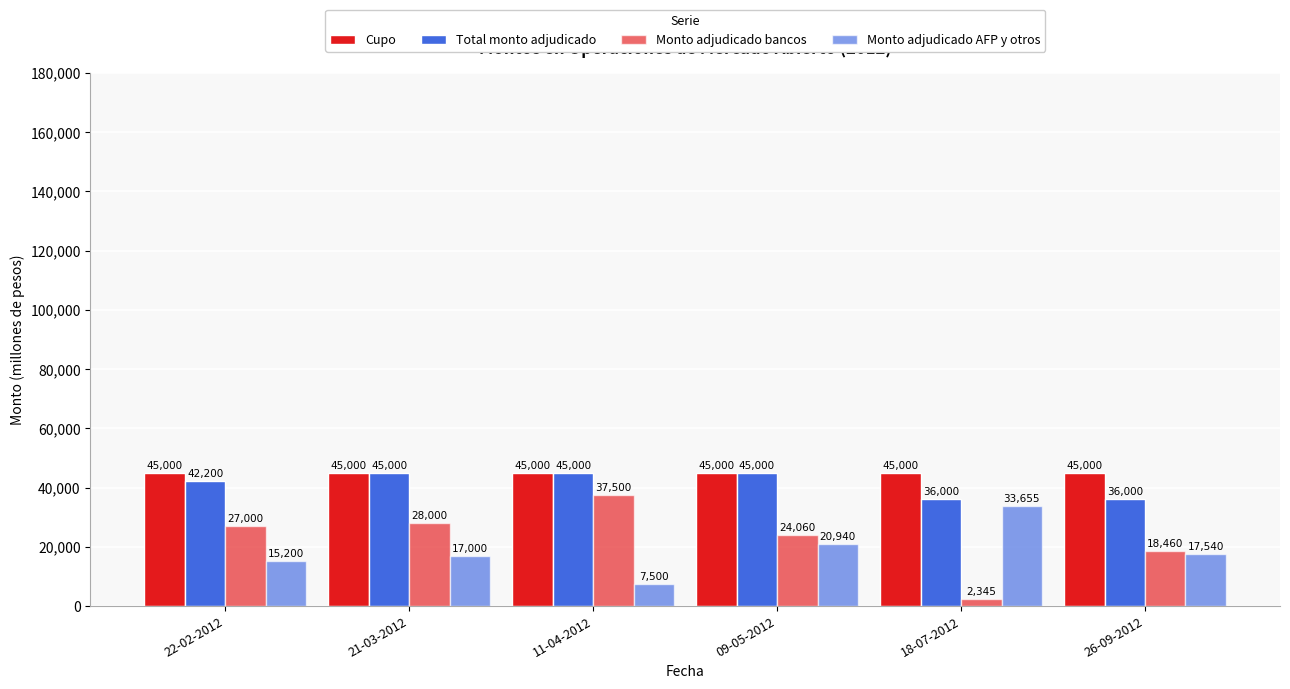

How many distinct data groups are displayed?

4